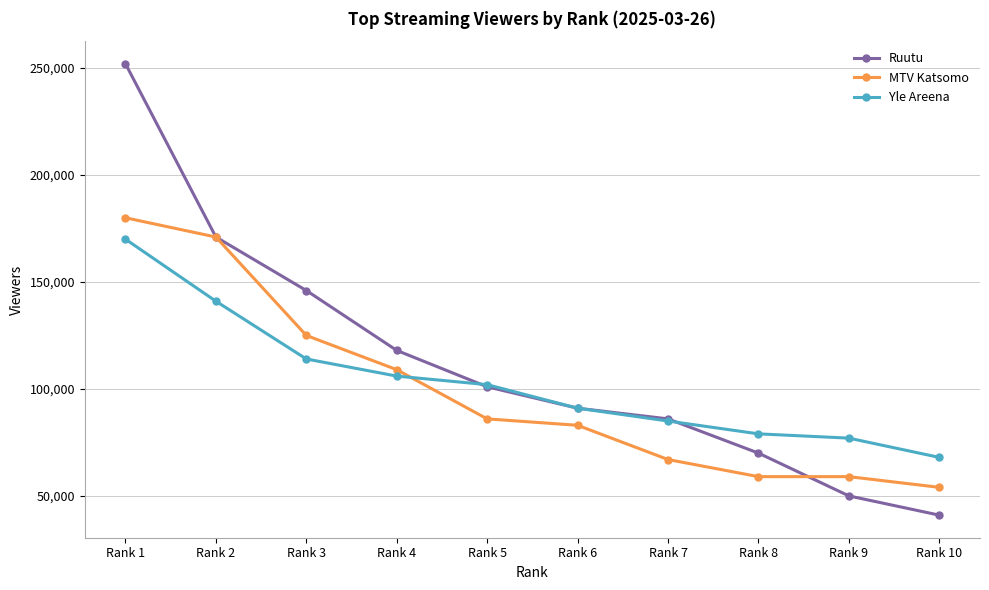

Reading right to left, what are all the values shown in this chart?

Ruutu: 41000	50000	70000	86000	91000	101000	118000	146000	171000	252000
MTV Katsomo: 54000	59000	59000	67000	83000	86000	109000	125000	171000	180000
Yle Areena: 68000	77000	79000	85000	91000	102000	106000	114000	141000	170000